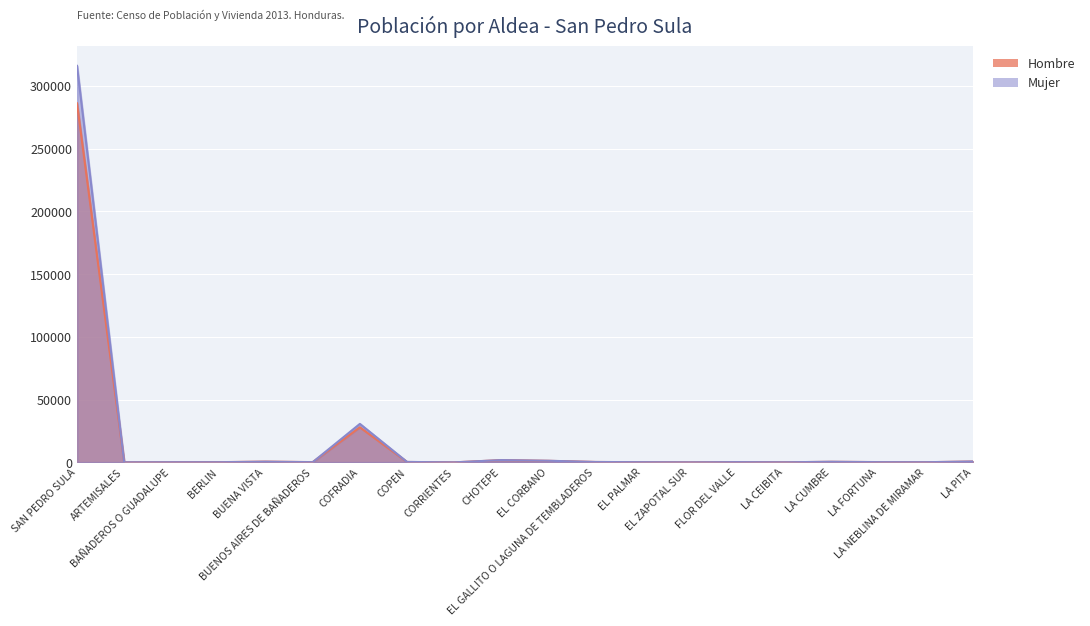

Is it true that Hombre equals 27975 at COFRADIA?

True